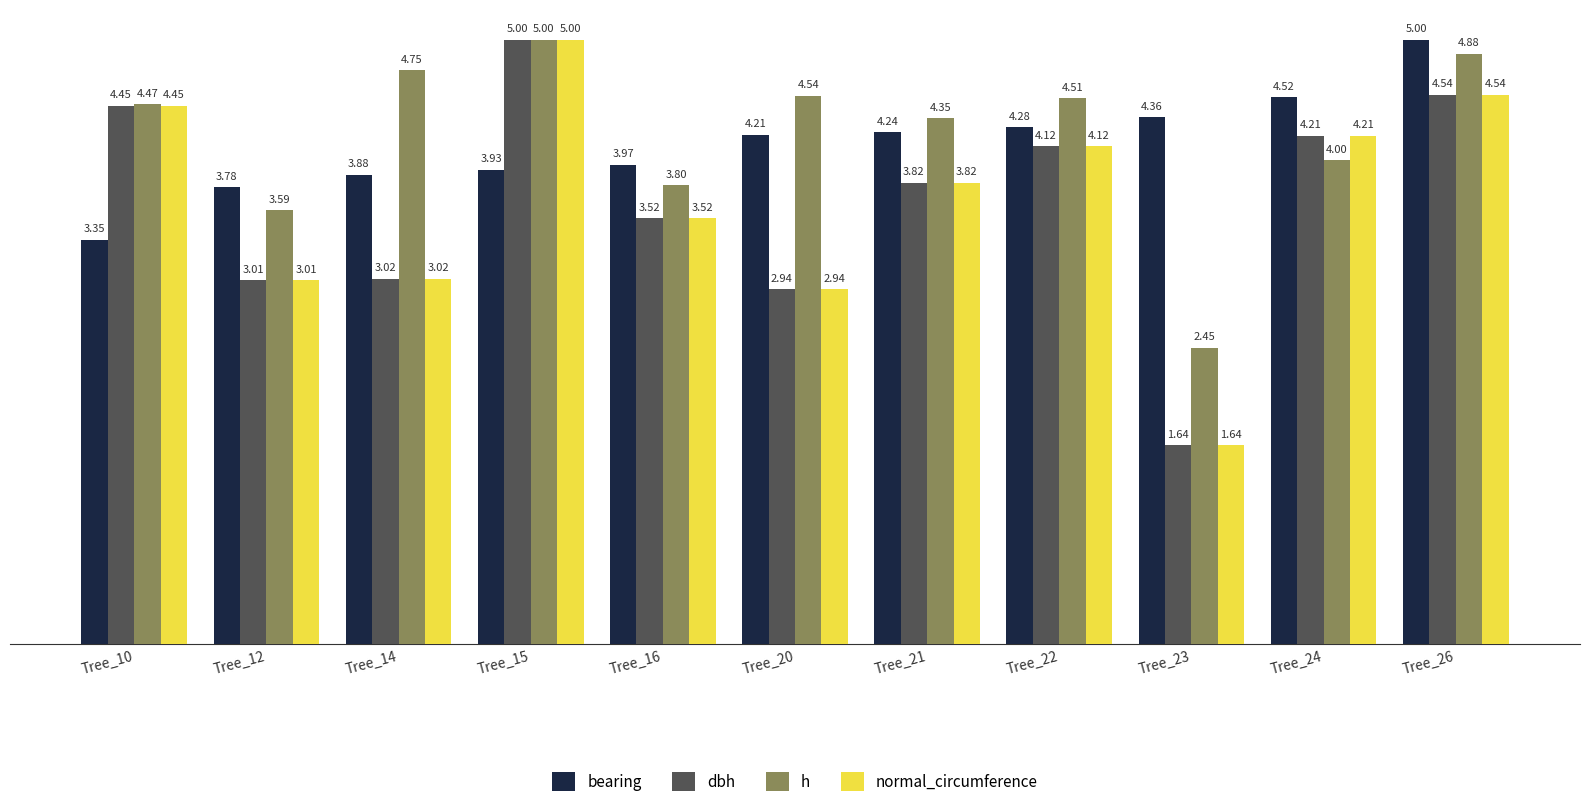

How many bars are there in total?

44